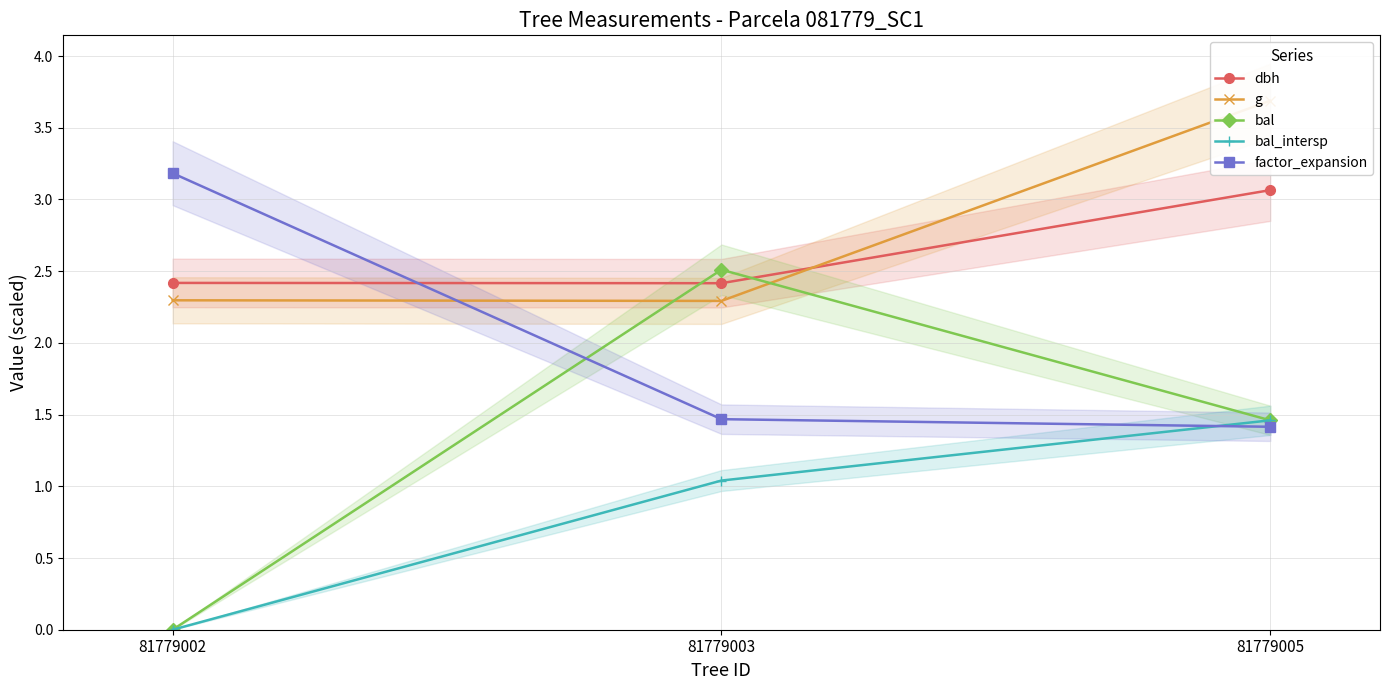

What is the total value across all series at 81779003?

9.7